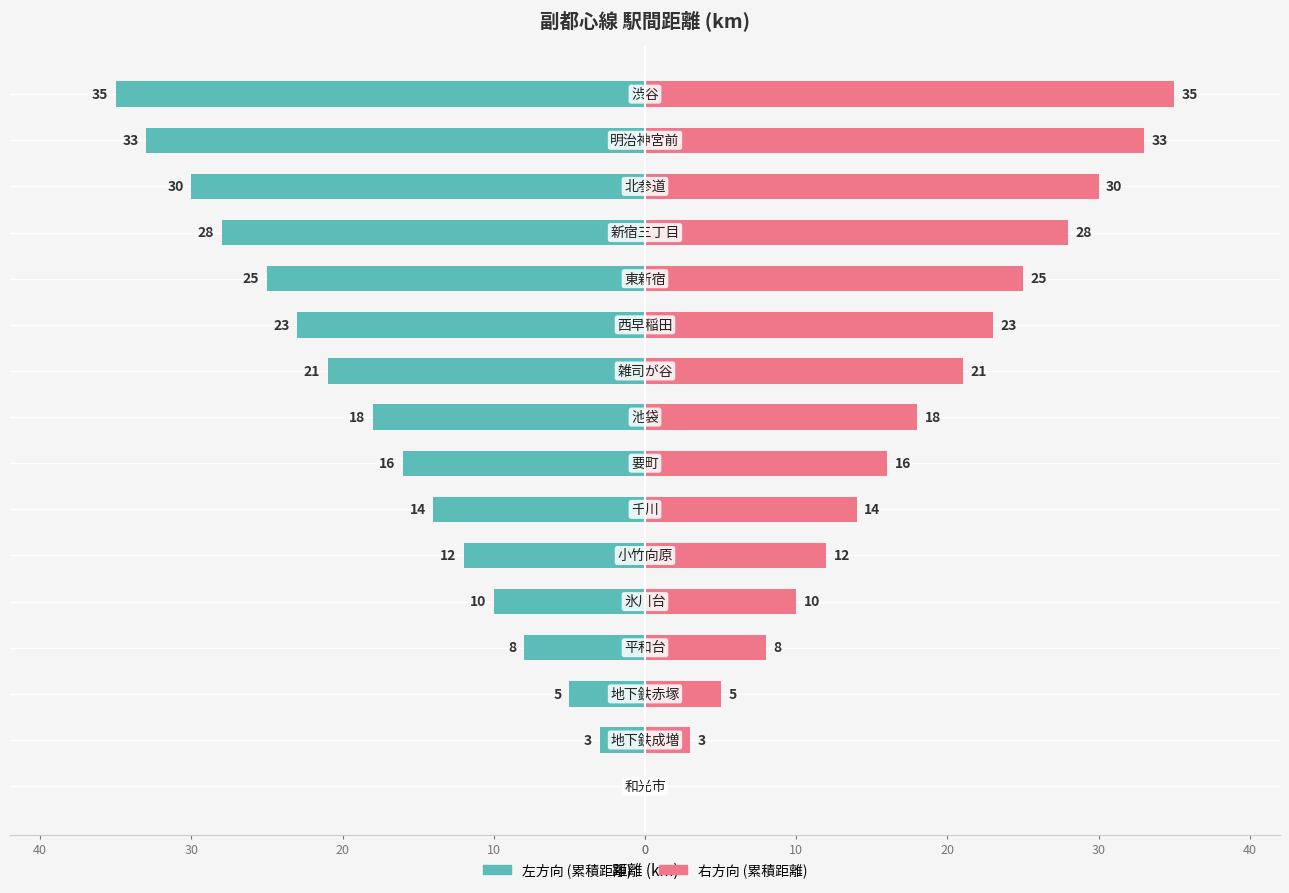

Is it true that 左方向 (累積距離) equals -2 at 10?

False